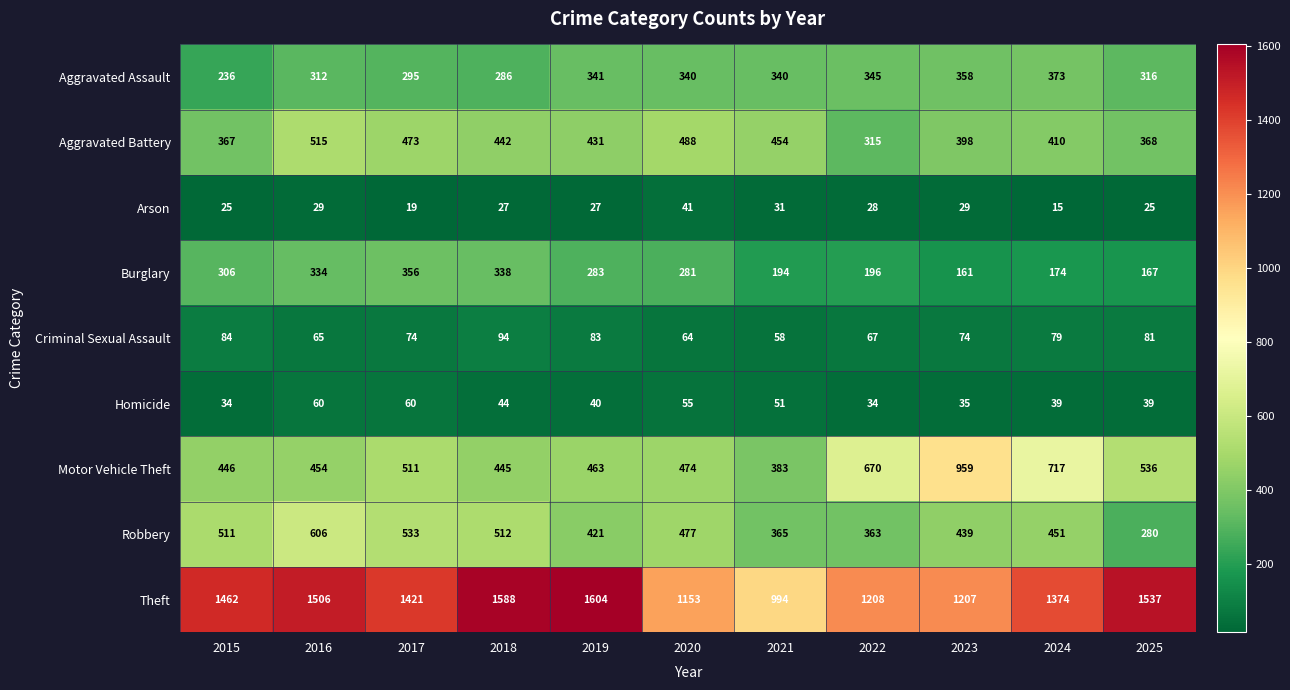

Between 2017 and 2023, which series saw the biggest shift?

Motor Vehicle Theft